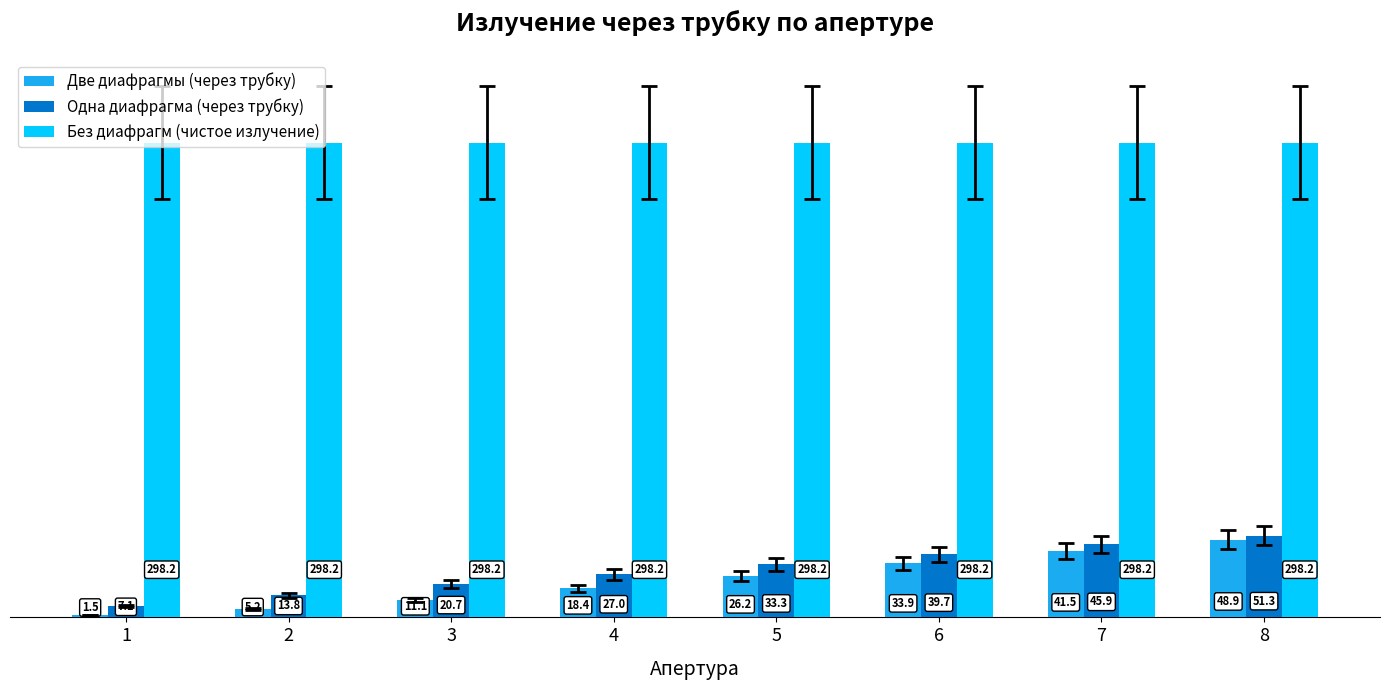

What are all the series names shown in the legend?

Две диафрагмы (через трубку), Одна диафрагма (через трубку), Без диафрагм (чистое излучение)